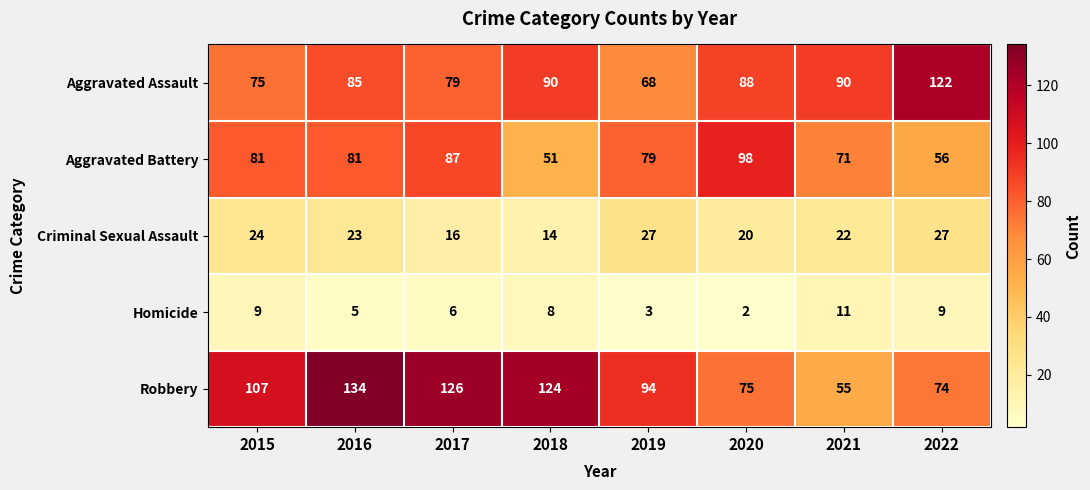

Where is Criminal Sexual Assault nearest to the value 20?

2020